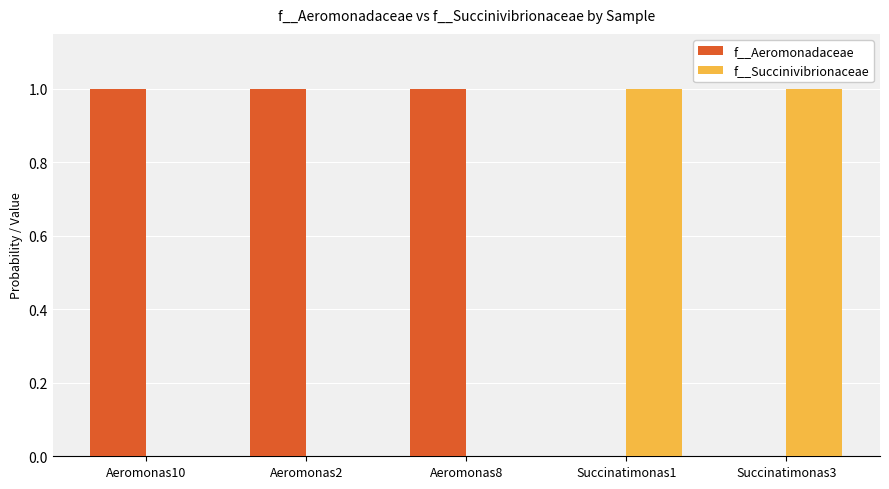

Are the bars horizontal?

No